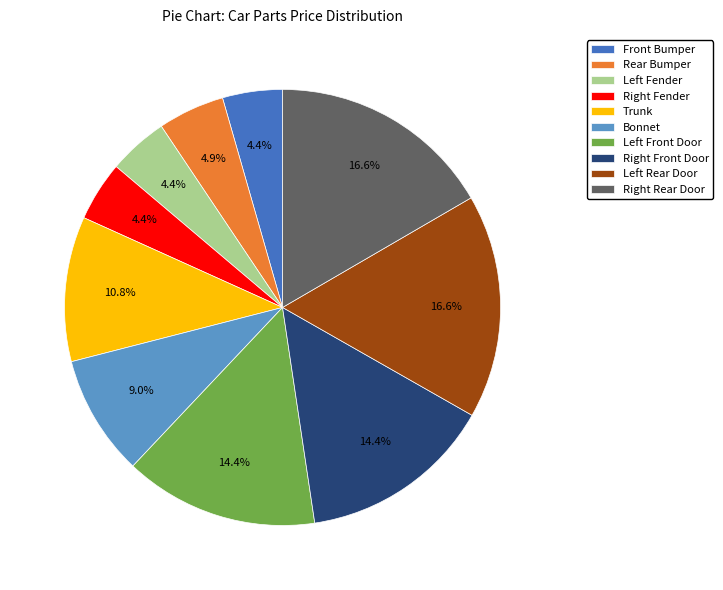

True or false: Bonnet accounts for 1% of the total.

False